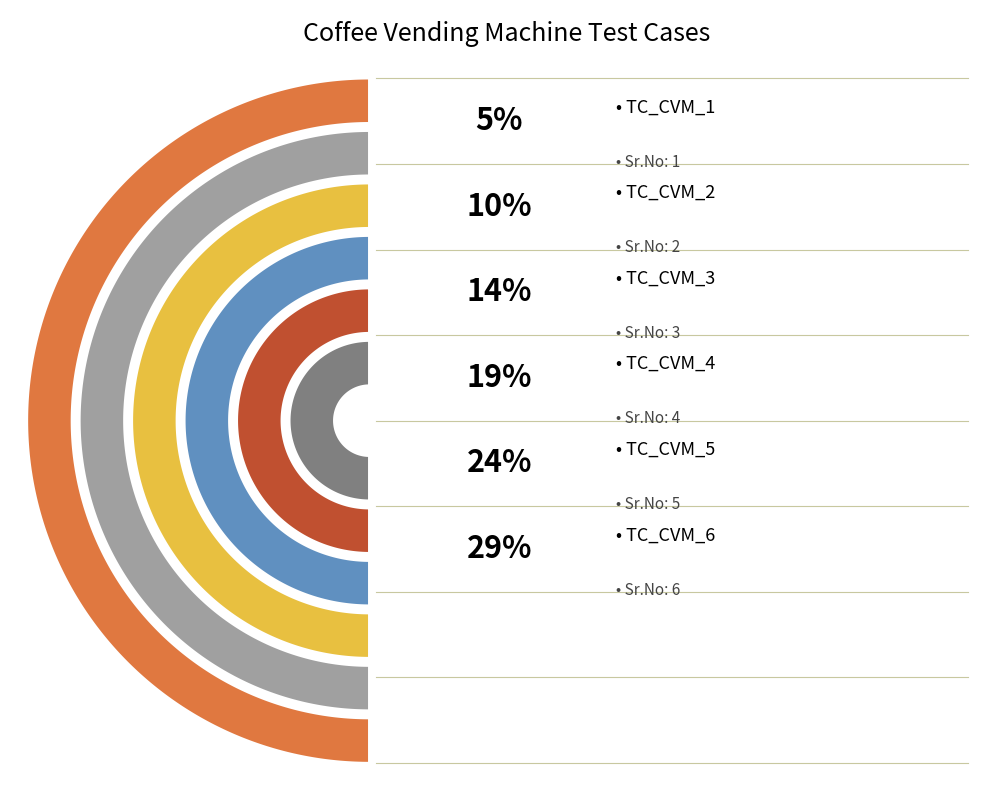

Which category has the biggest portion of the pie?

TC_CVM_6